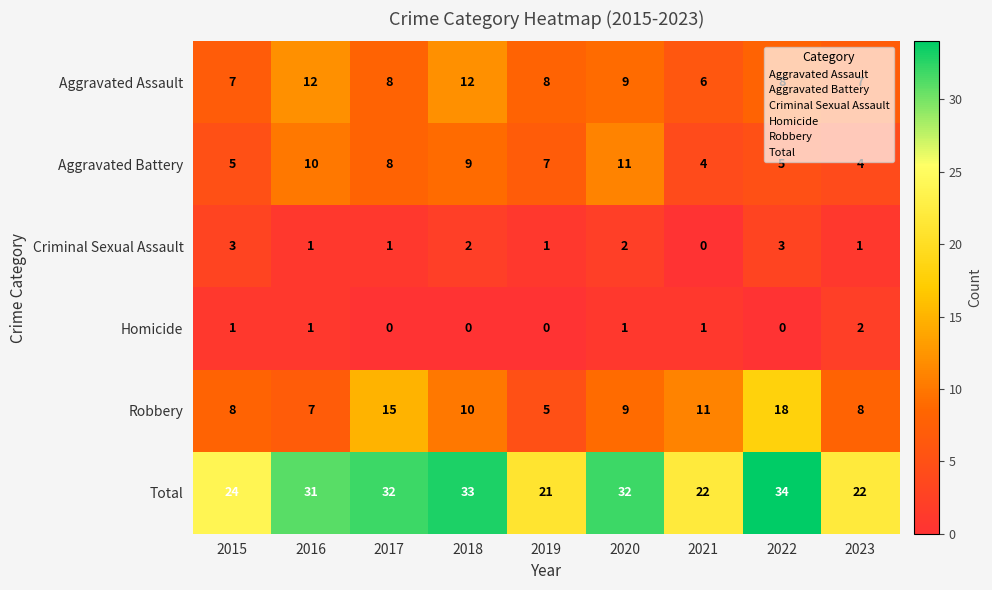

Between 2021 and 2022, which series saw the biggest shift?

Total